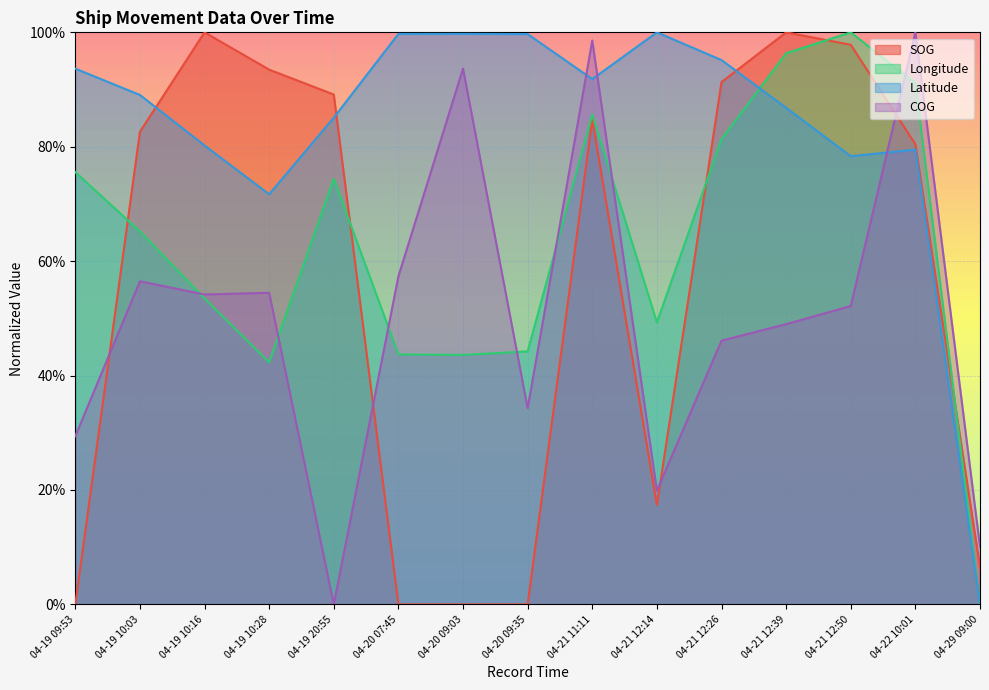

After their last crossing, which series has the higher values: Longitude or COG?

COG